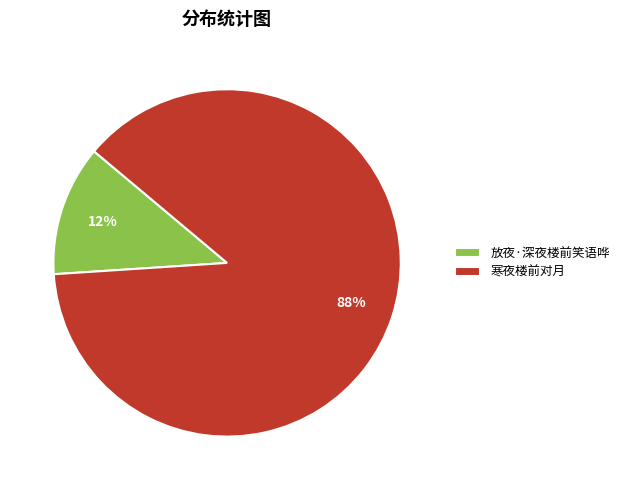

Is the sum of 放夜·深夜楼前笑语哗 and 寒夜楼前对月 greater than half?

Yes